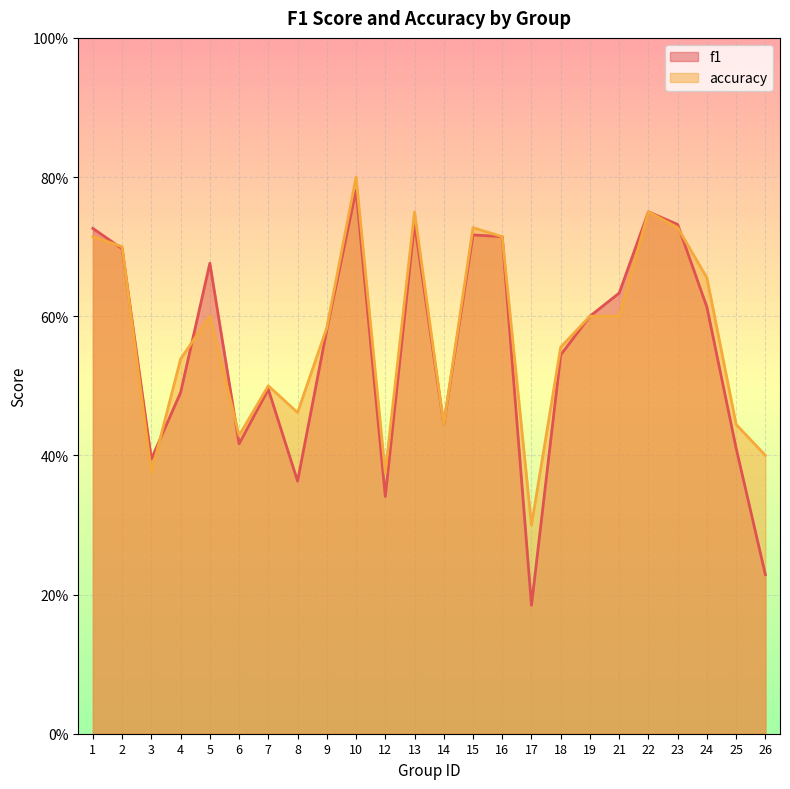

At which label does f1 reach its minimum?

17